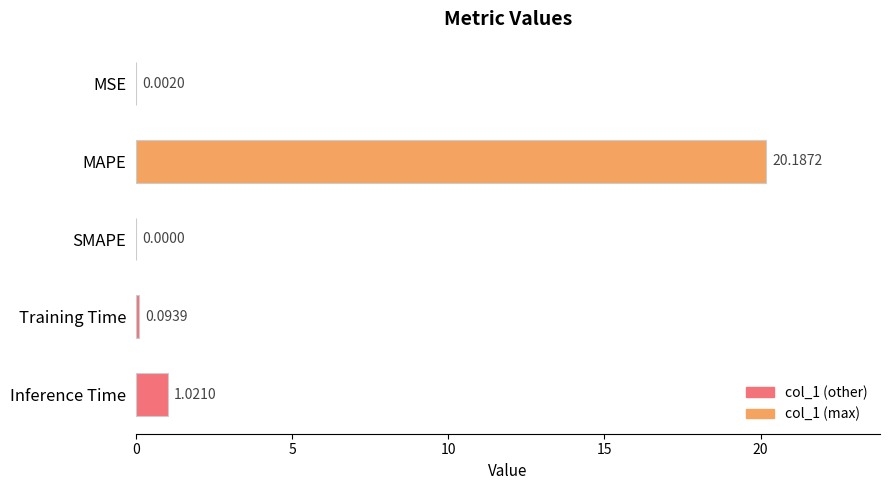

Which label corresponds to the largest value in the chart?

MAPE